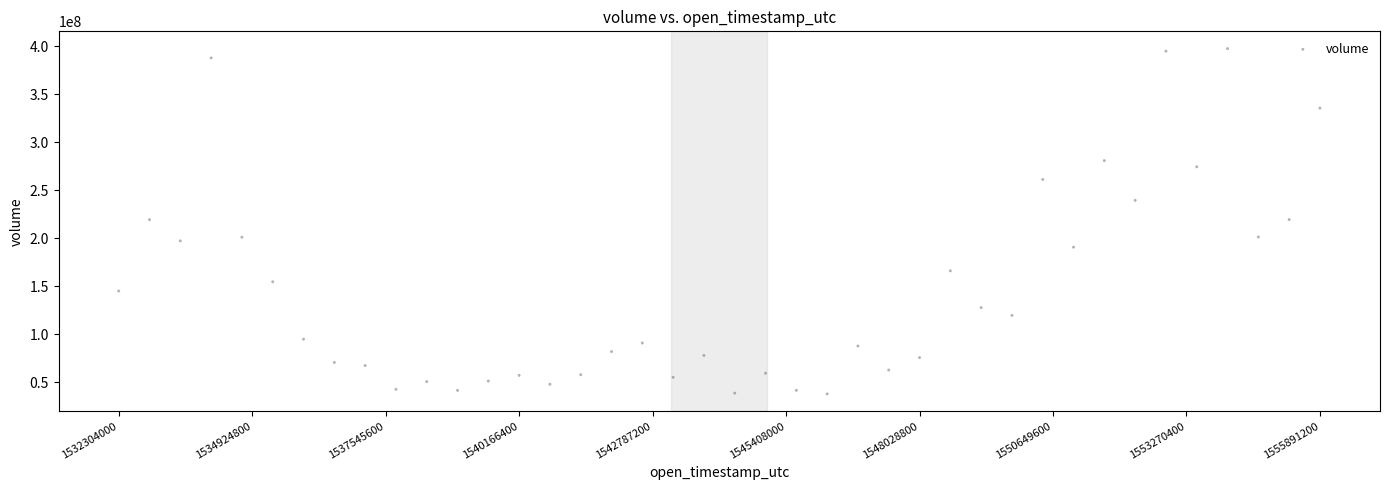

What is the range of Y values (max minus min)?

359299556.3